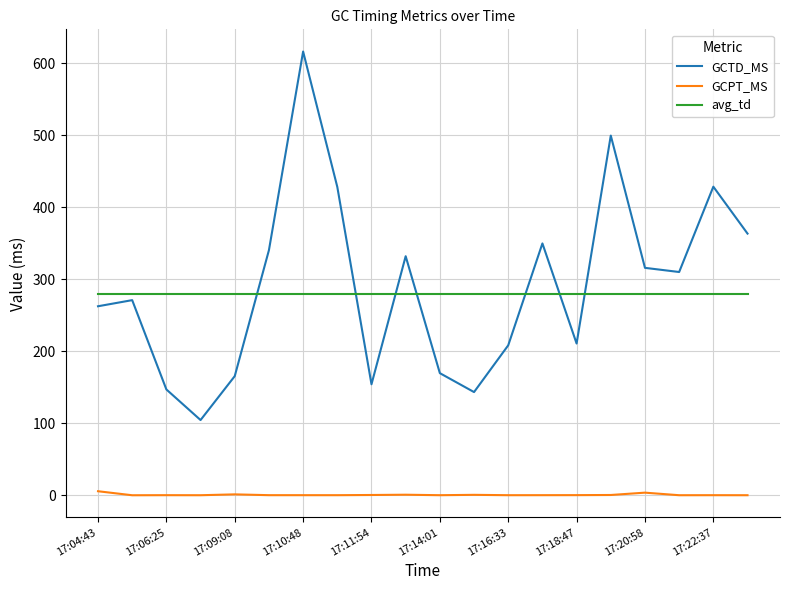

Which series has the widest spread of values?

GCTD_MS